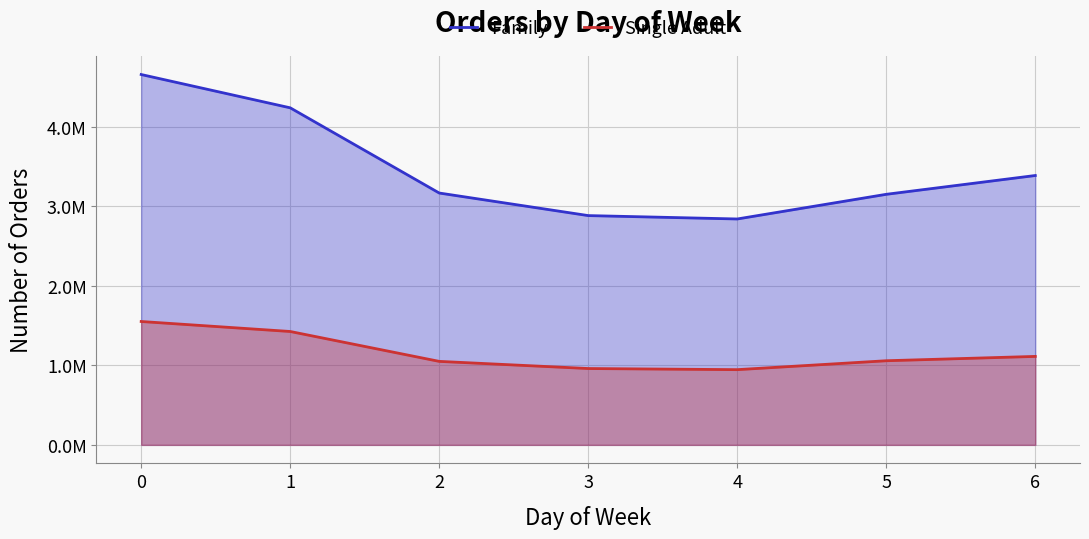

Reading right to left, what are all the values shown in this chart?

Family: 6=3384895	5=3148646	4=2838597	3=2881181	2=3164701	1=4235463	0=4653873
Single Adult: 6=1111595	5=1057145	4=945205	3=959353	2=1049129	1=1424767	0=1550309